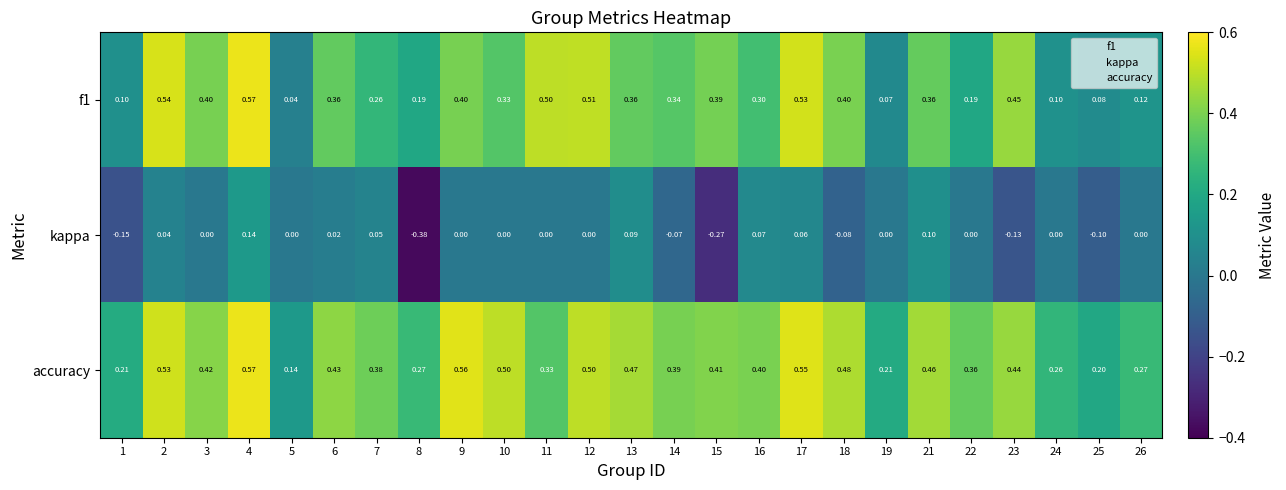

Is the value of kappa at 22 greater than the value of f1 at 26?

No